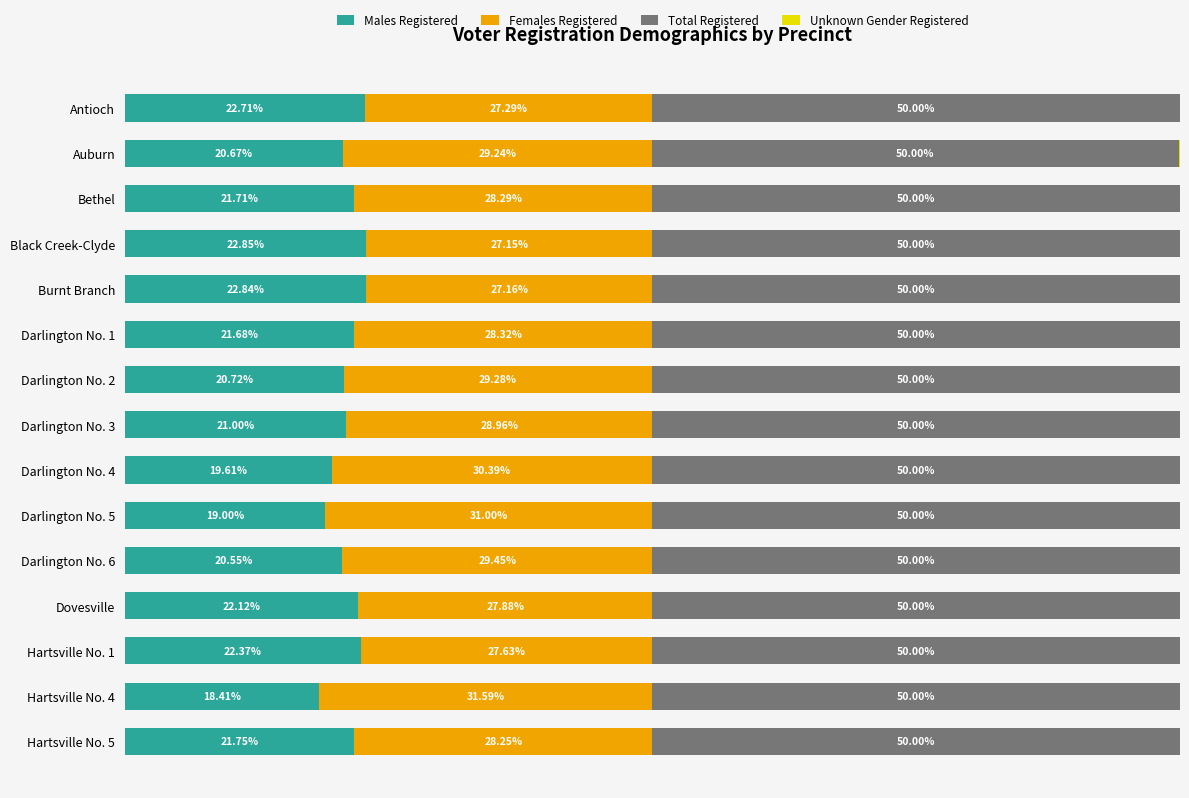

Which category has the highest value in the Males Registered series?

Black Creek-Clyde